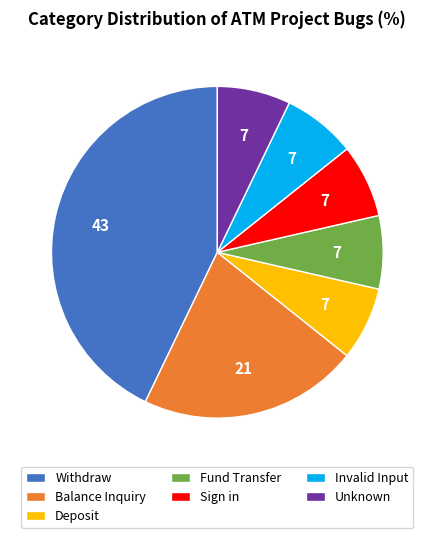

Combined, do Sign in and Balance Inquiry account for over 50%?

No